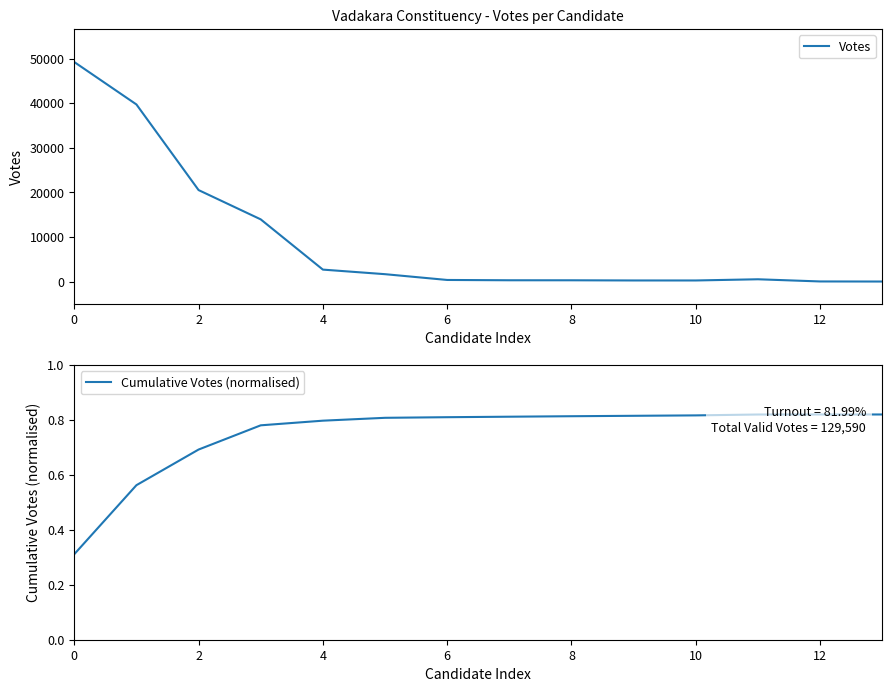

Count the number of data series in this chart.

2